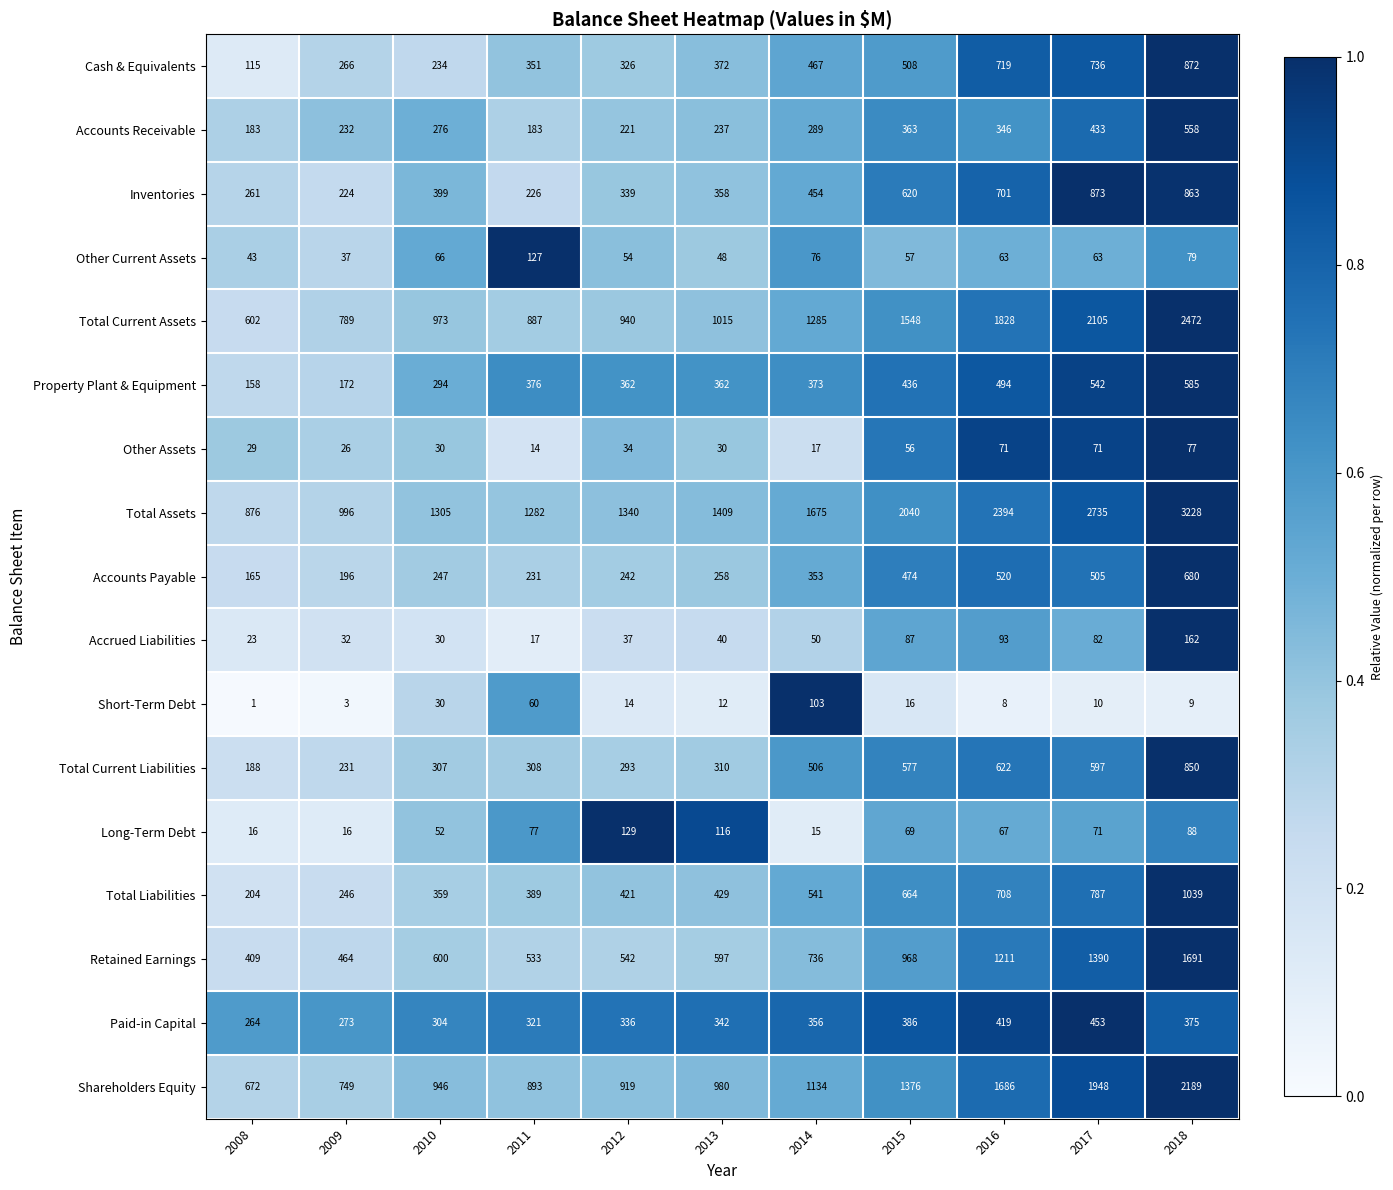

True or false: Other Assets has a value of 46 at 2012.

False